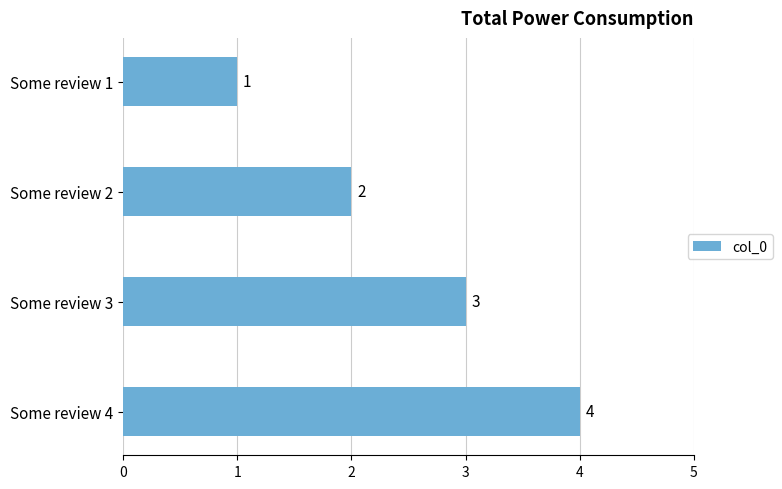

What is the value of the 2nd bar from the top?

2